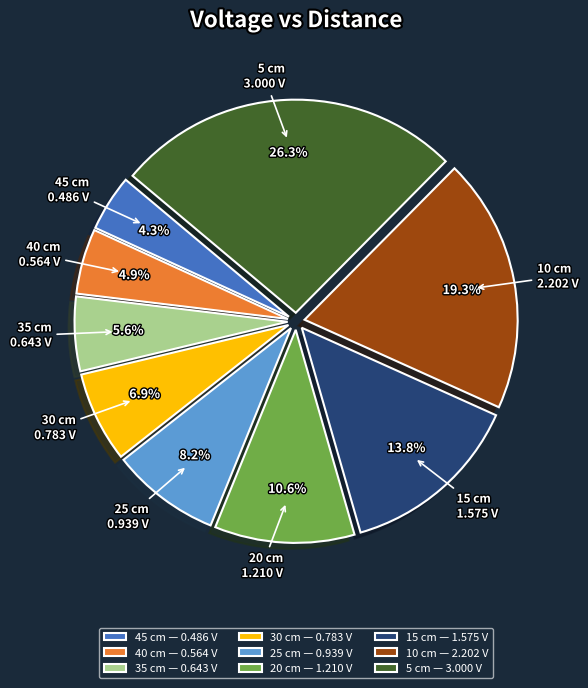

Is it true that 15 cm is 21% of the pie?

False